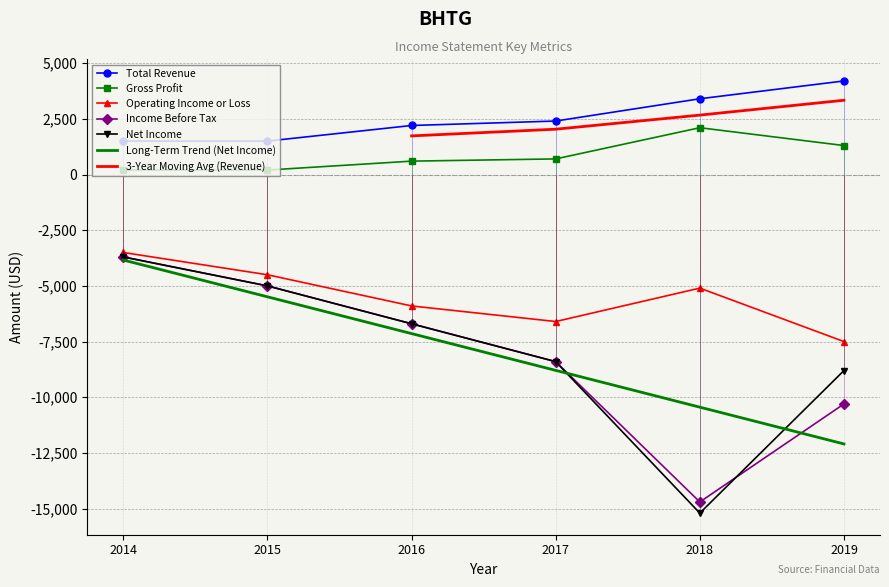

Where do Income Before Tax and Net Income first cross each other?

2014 and 2015